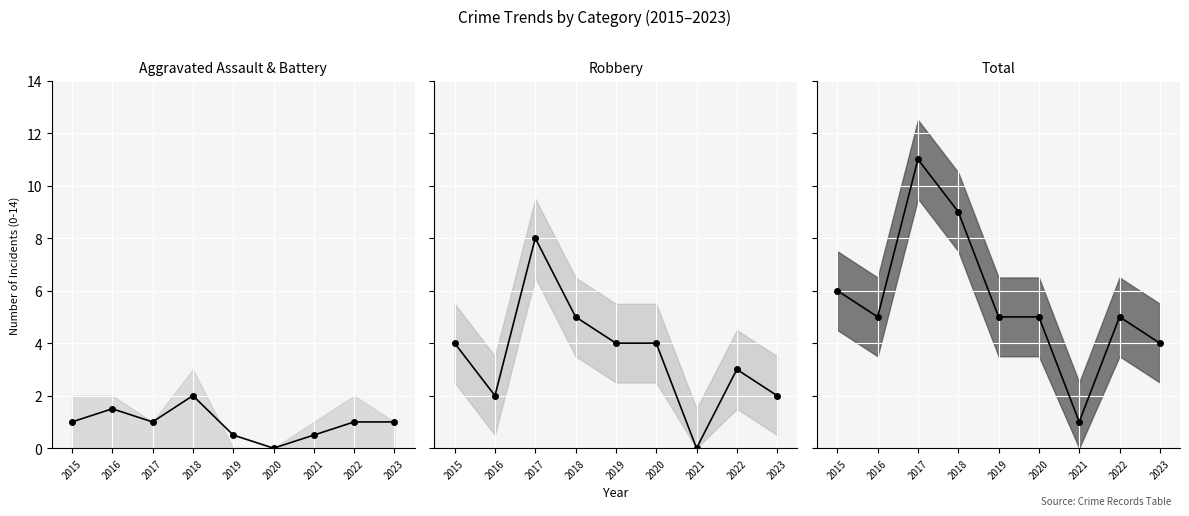

Which label corresponds to the largest value in the chart?

2017